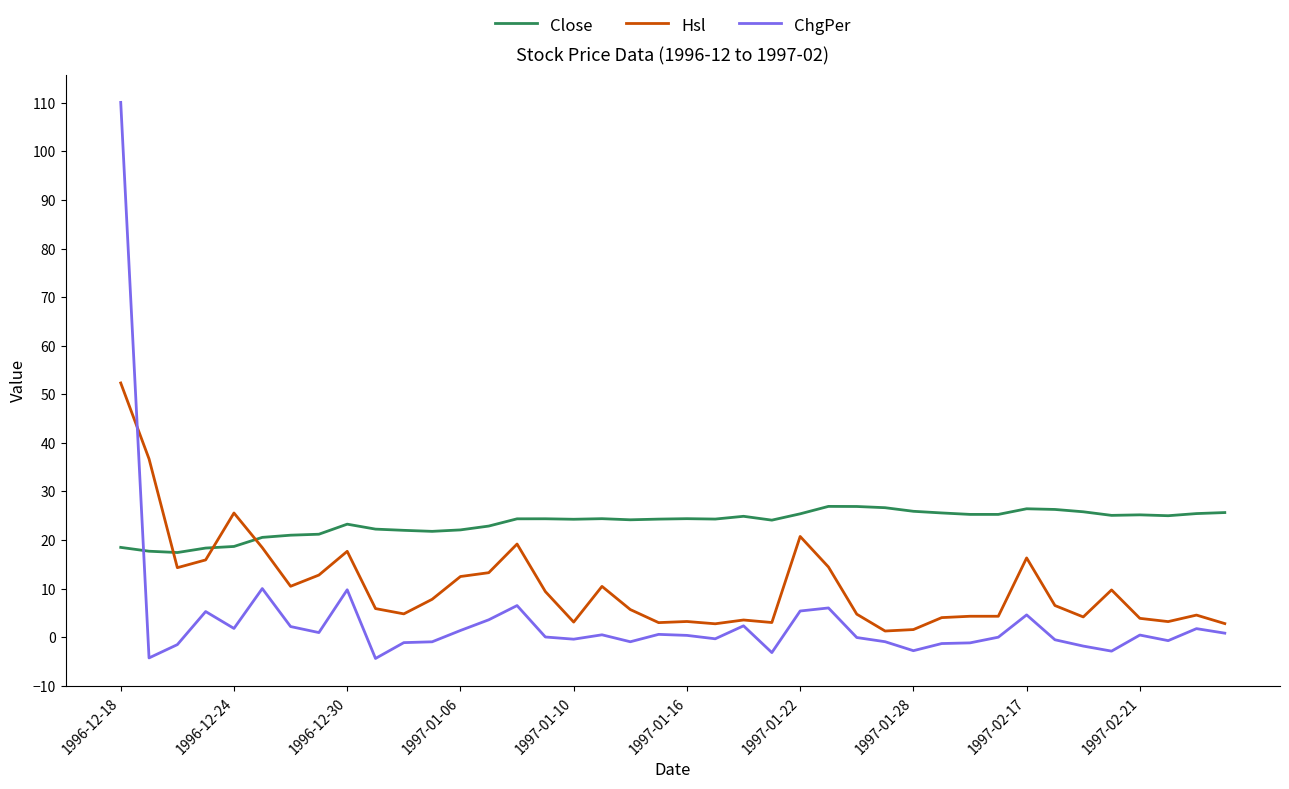

What are all the series names shown in the legend?

Close, Hsl, ChgPer